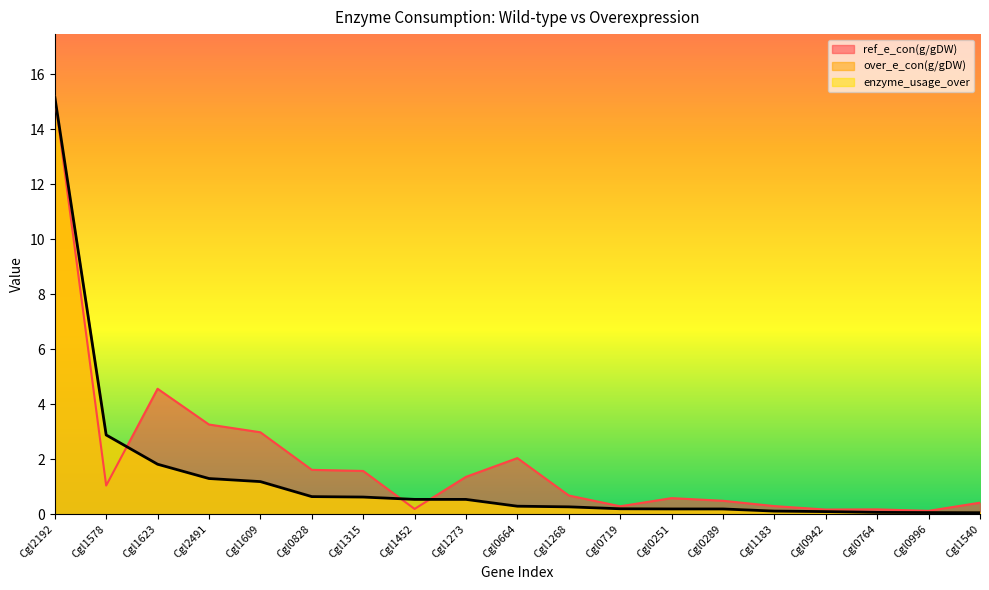

Between Cgl2192 and Cgl1578, which series saw the biggest shift?

ref_e_con(g/gDW)